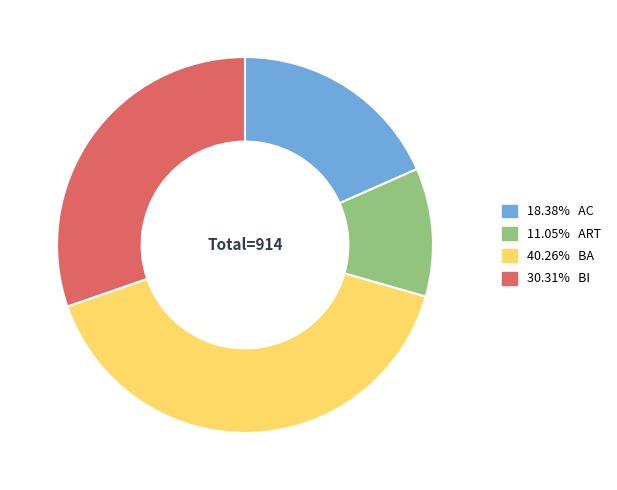

Does any single category account for the majority?

No